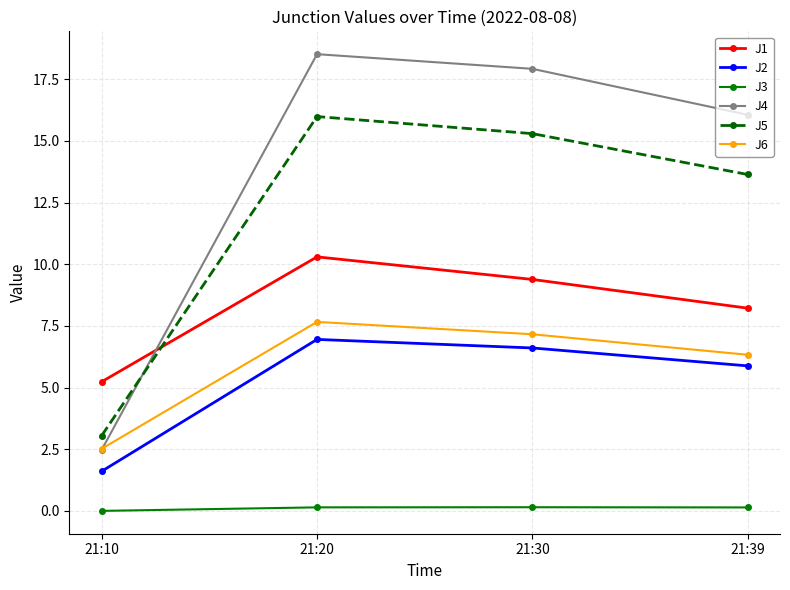

What is the sum of the J3 values at 21:20 and 21:30?

0.3